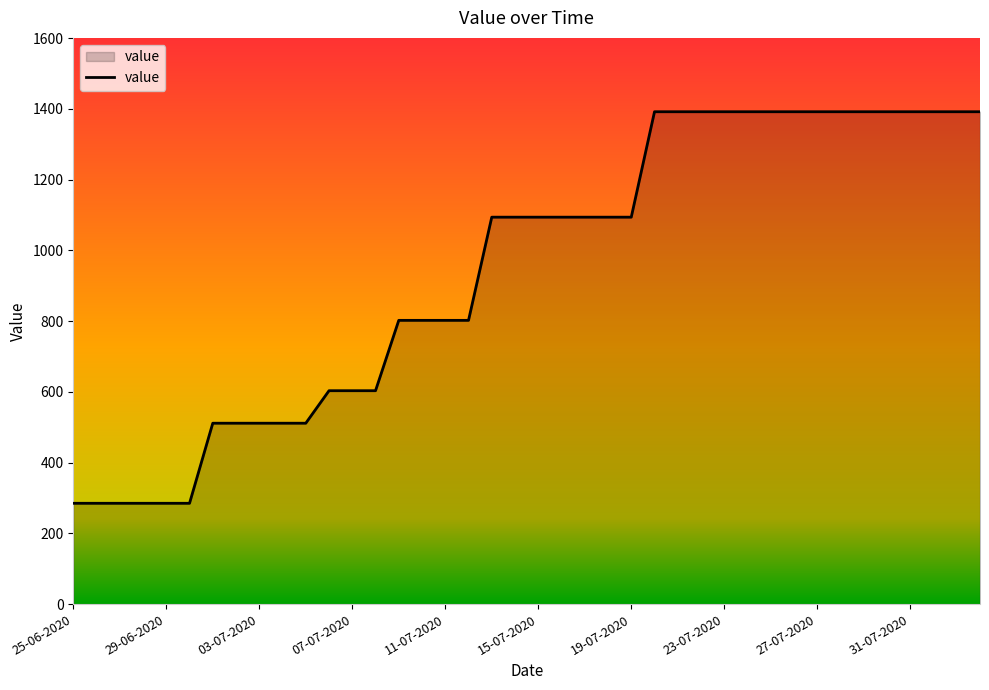

What is the smallest value displayed?

285.0